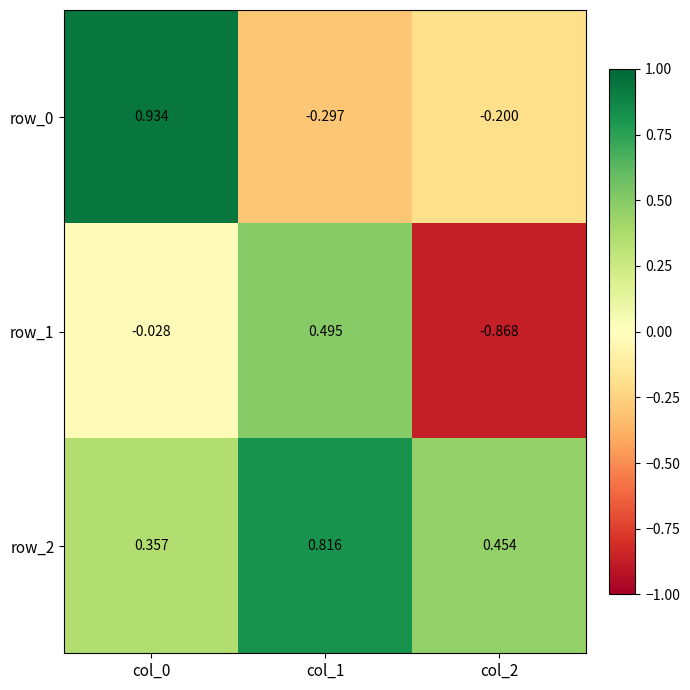

What is the difference between the row_1 values at col_0 and col_1?

0.5